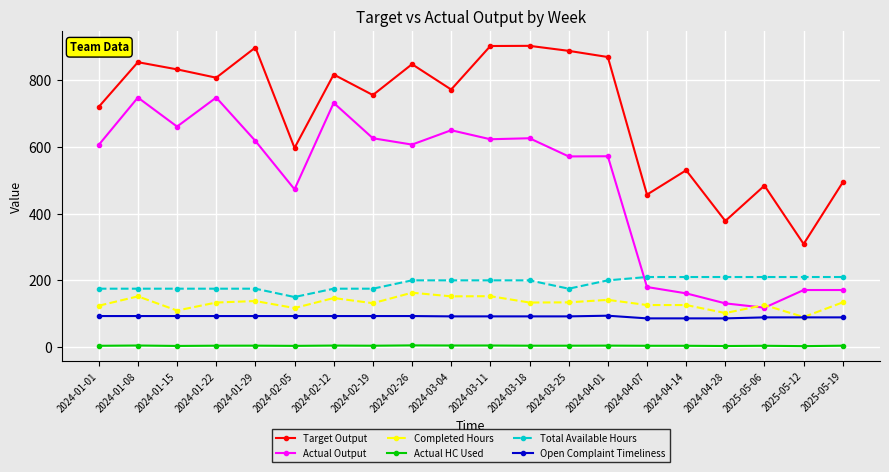

What is the average value of the Total Available Hours series?

190.5